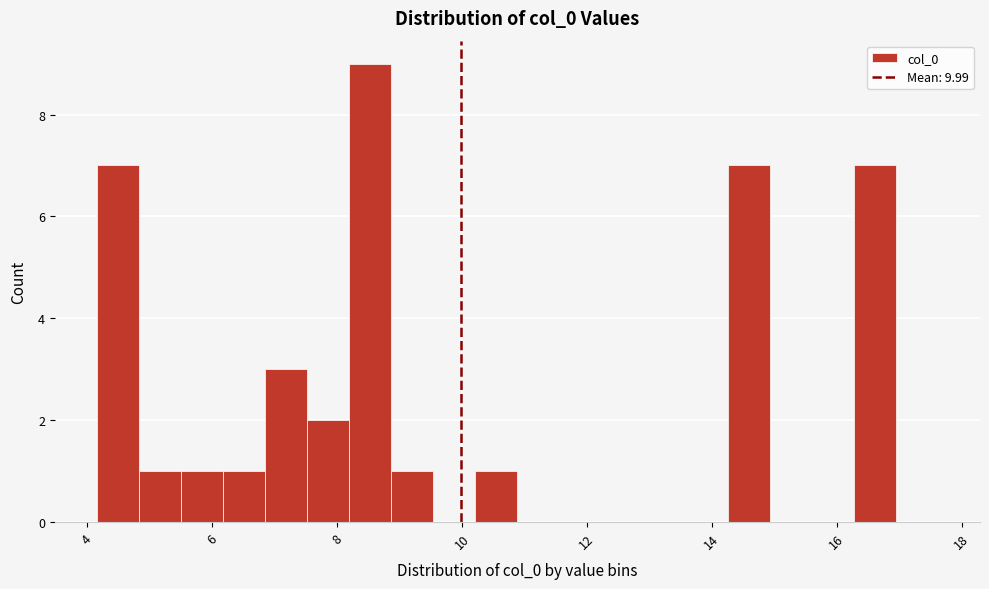

Read against the x-axis, roughly where is the centre of the tallest bar?

8.6